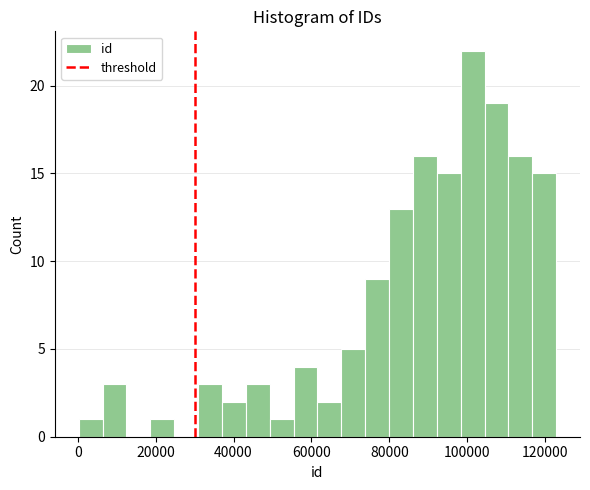

Read against the x-axis, roughly where is the centre of the tallest bar?

102000